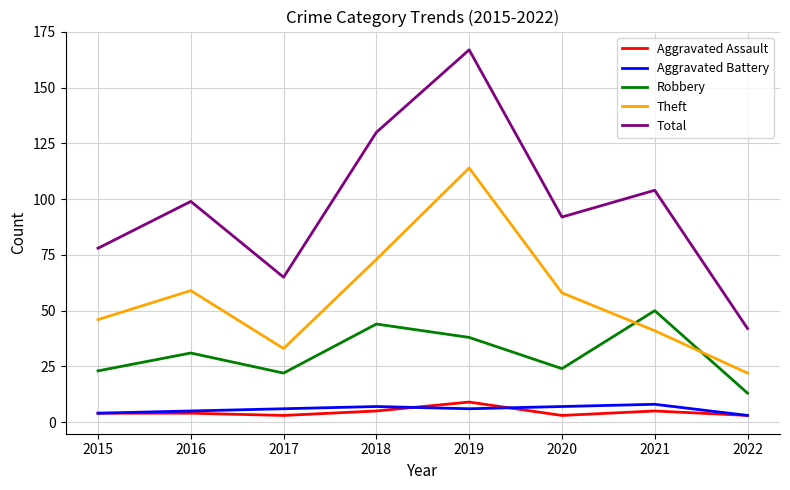

What is the sum of all Theft values?

446